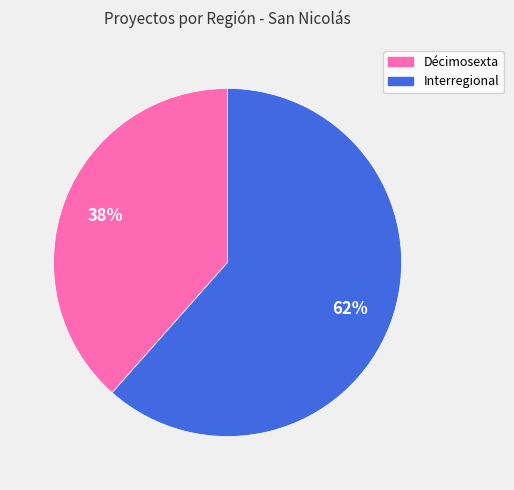

How many segments does this pie chart have?

2